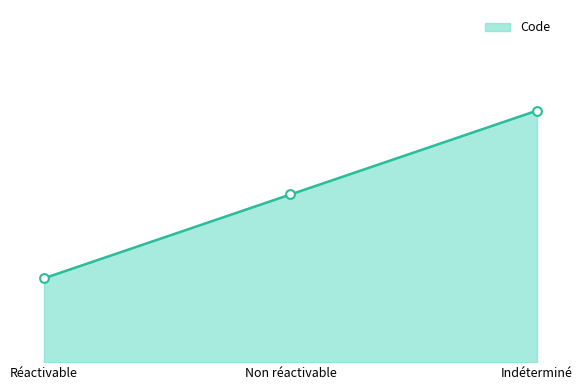

What is the change in value from Réactivable to Non réactivable?

+1